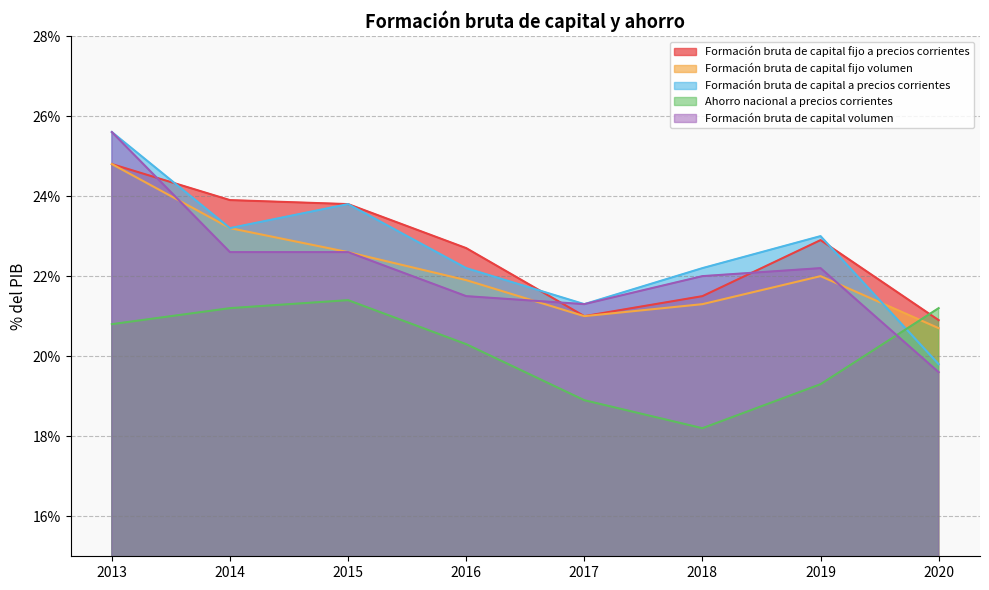

What is the value of the Formación bruta de capital fijo a precios corrientes point at the 8th from the left?

20.9